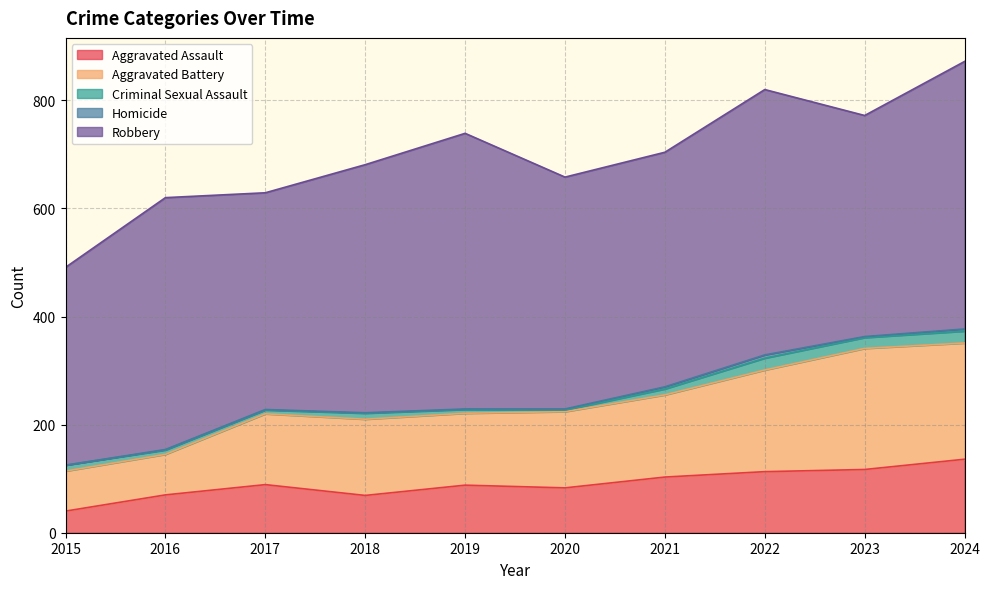

How many distinct data groups are displayed?

5